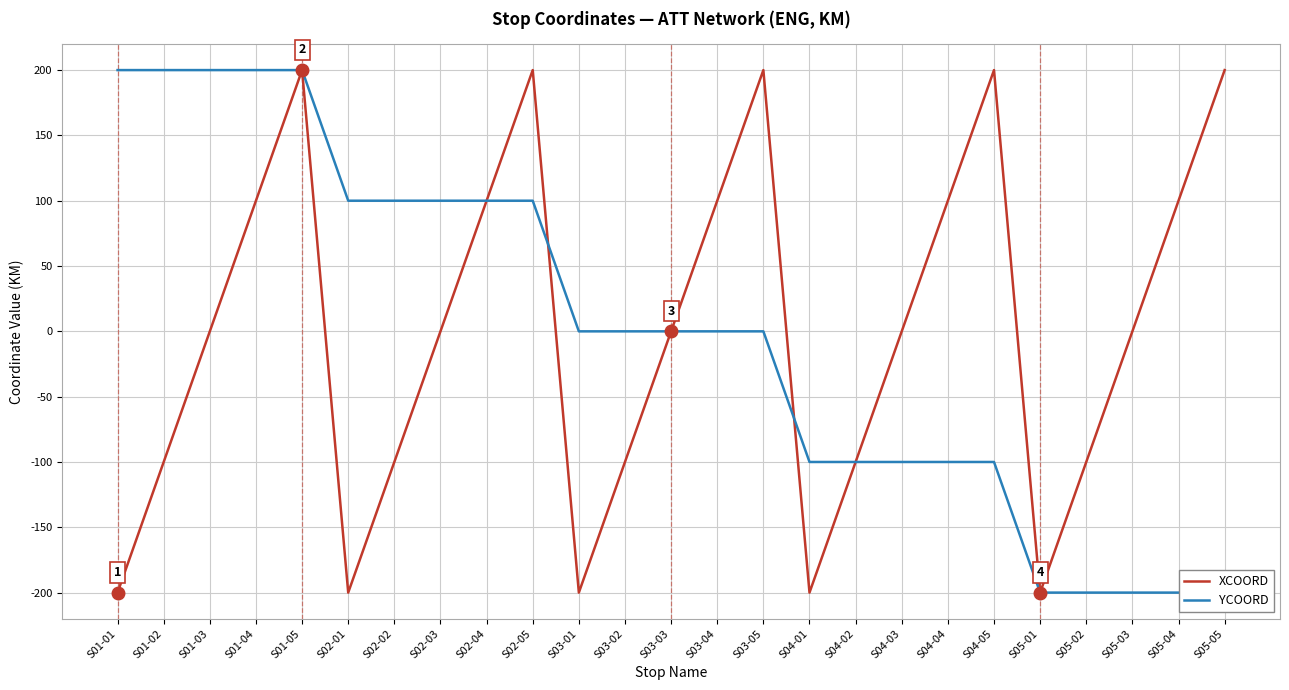

What is the maximum value for XCOORD?

200